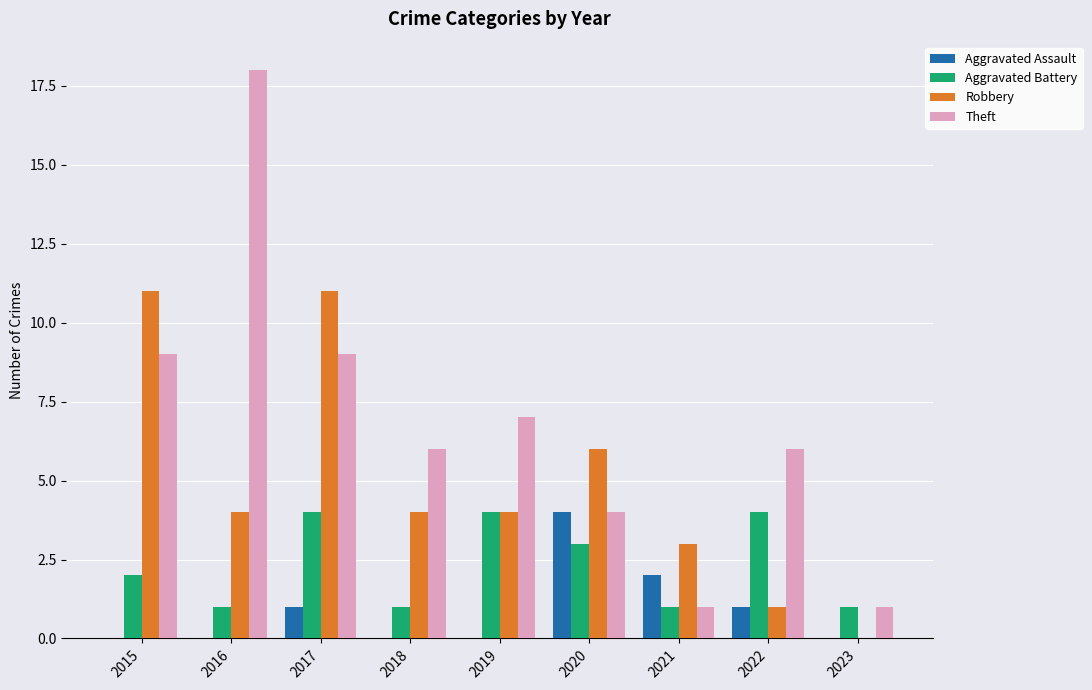

Reading right to left, extract all data points from this chart.

Aggravated Assault: 2023=0	2022=1	2021=2	2020=4	2019=0	2018=0	2017=1	2016=0	2015=0
Aggravated Battery: 2023=1	2022=4	2021=1	2020=3	2019=4	2018=1	2017=4	2016=1	2015=2
Robbery: 2023=0	2022=1	2021=3	2020=6	2019=4	2018=4	2017=11	2016=4	2015=11
Theft: 2023=1	2022=6	2021=1	2020=4	2019=7	2018=6	2017=9	2016=18	2015=9